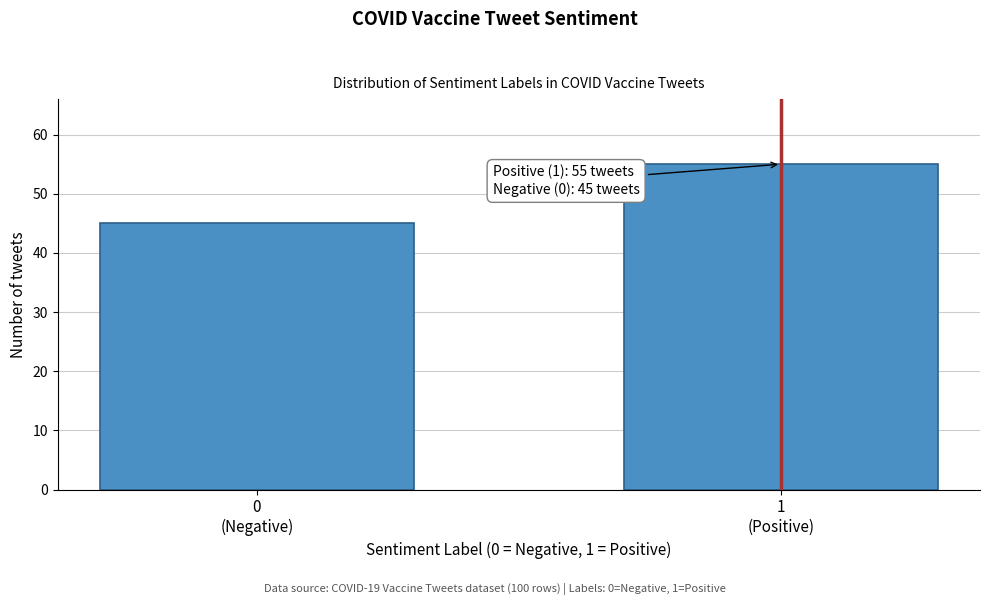

Reading left to right, what are all the values shown in this chart?

45	55